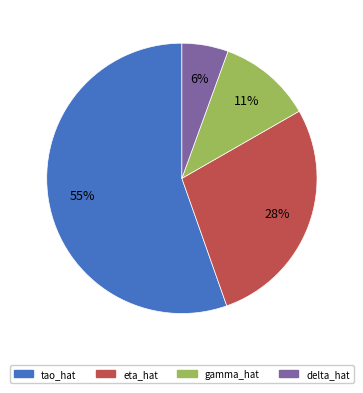

To the nearest percent, what percentage of the pie is delta_hat?

6%